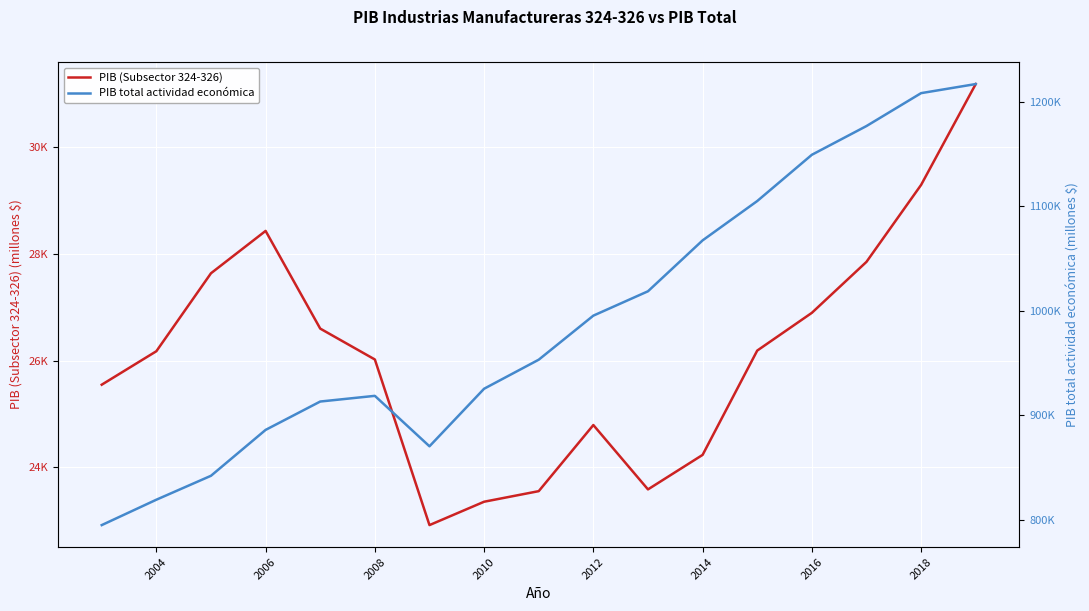

How many values in the PIB (Subsector 324-326) series exceed 26174?

9